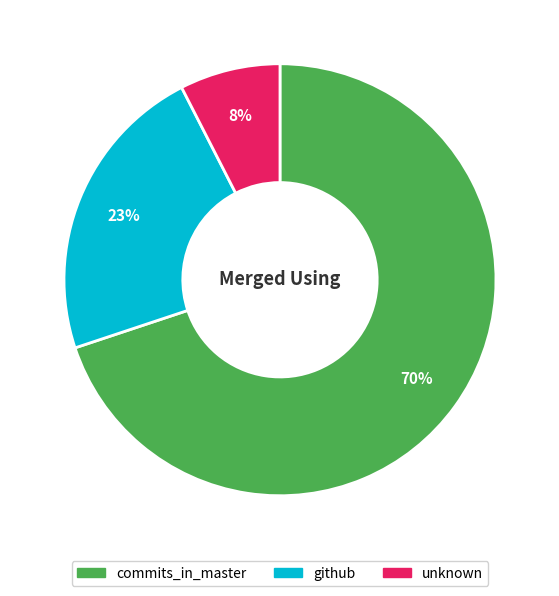

The unknown slice represents 1% of the pie. True or false?

False